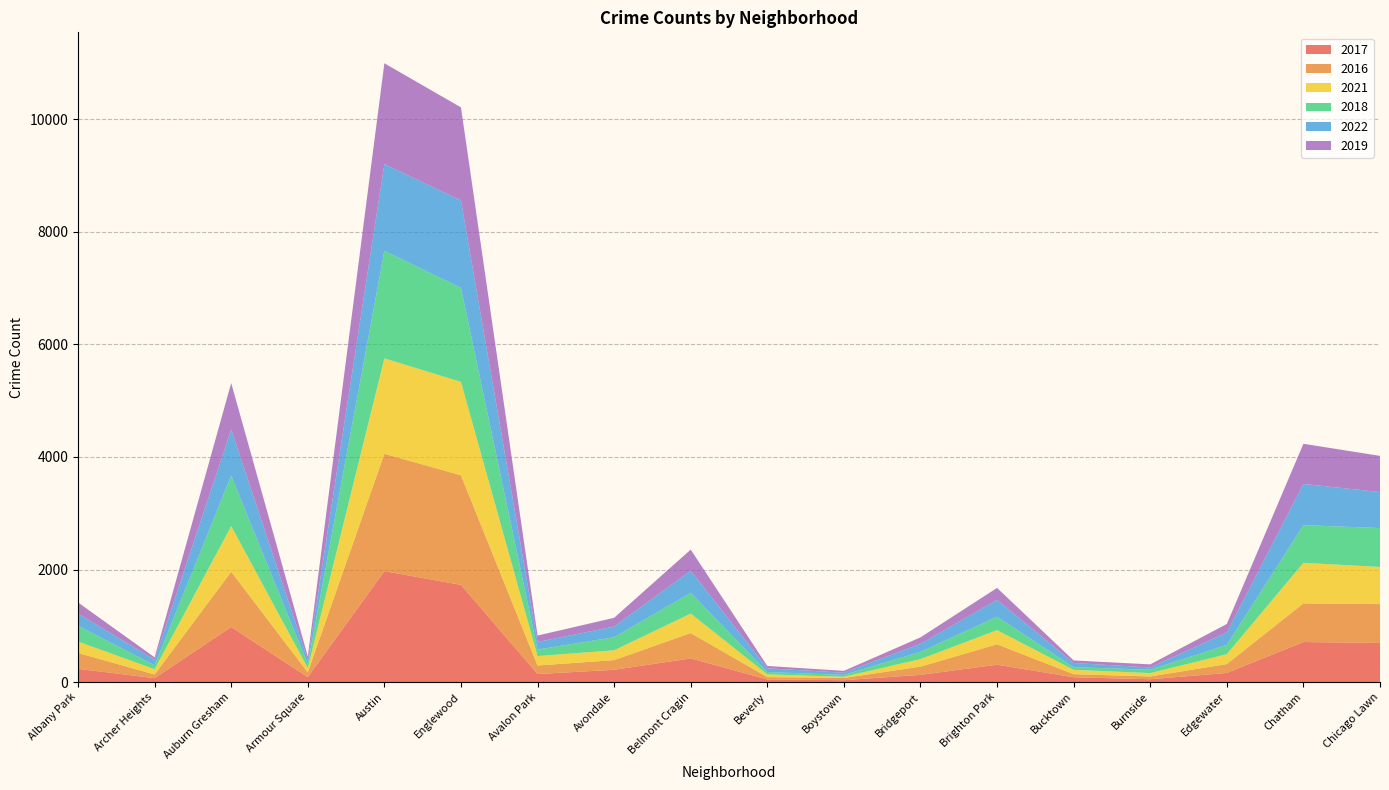

Reading left to right, list all the values displayed in this chart.

2017: 235	69	978	88	1971	1727	143	218	420	47	33	128	308	85	50	162	711	695
2016: 282	65	983	83	2086	1948	151	172	451	40	39	146	363	55	49	157	687	690
2021: 203	94	811	79	1696	1660	168	174	346	50	21	134	251	77	60	176	721	661
2018: 281	69	898	69	1911	1671	115	233	368	41	34	129	239	47	60	164	670	691
2022: 215	101	818	77	1542	1554	135	189	394	66	39	142	299	75	40	223	732	640
2019: 199	41	826	61	1792	1654	114	156	375	42	33	115	213	45	55	150	714	643